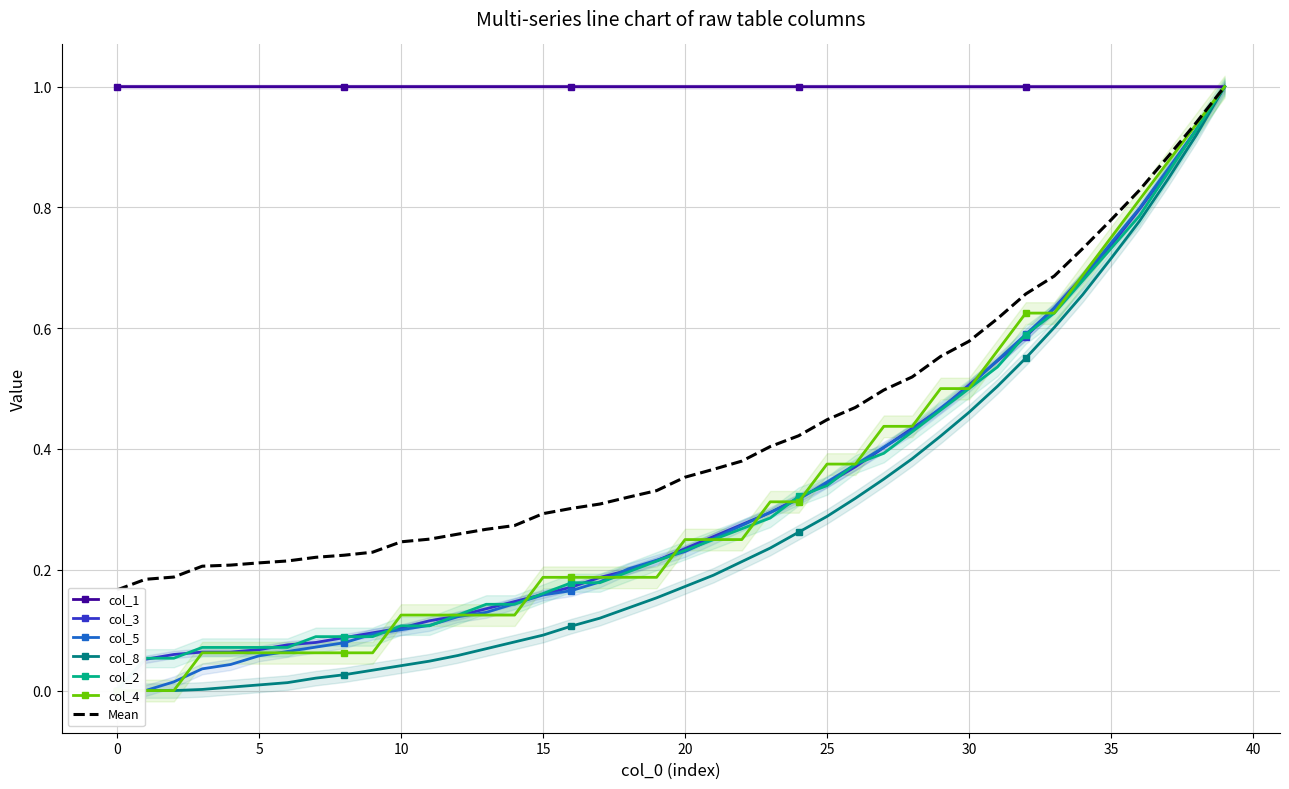

Rank the series at 31 from lowest to highest value.

col_8, col_2, col_3, col_5, col_4, col_1